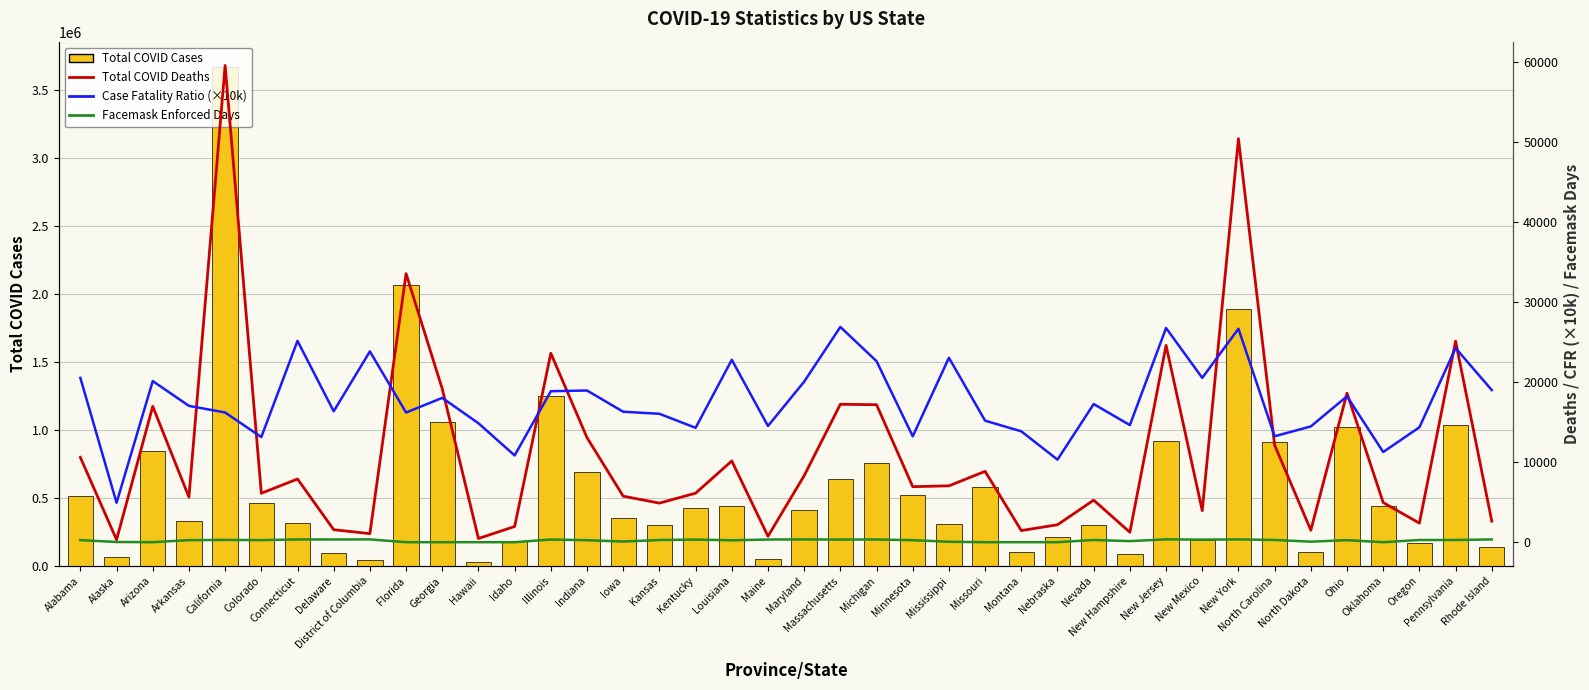

Rank the series by their maximum value, from lowest to highest.

Facemask Enforced Days, Case Fatality Ratio (×10k), Total COVID Deaths, Total COVID Cases